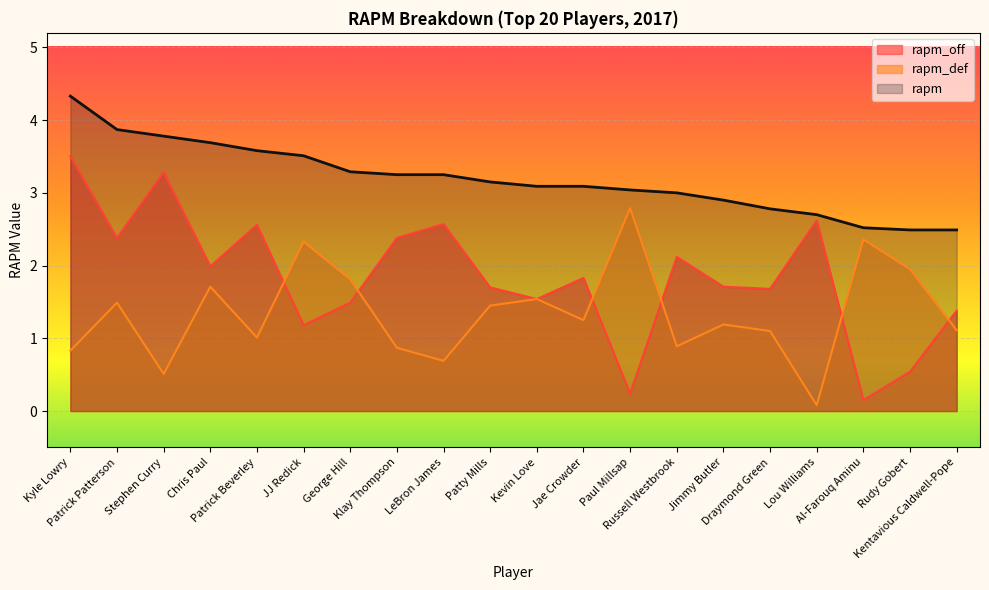

The value of rapm at Stephen Curry is 6.3. True or false?

False